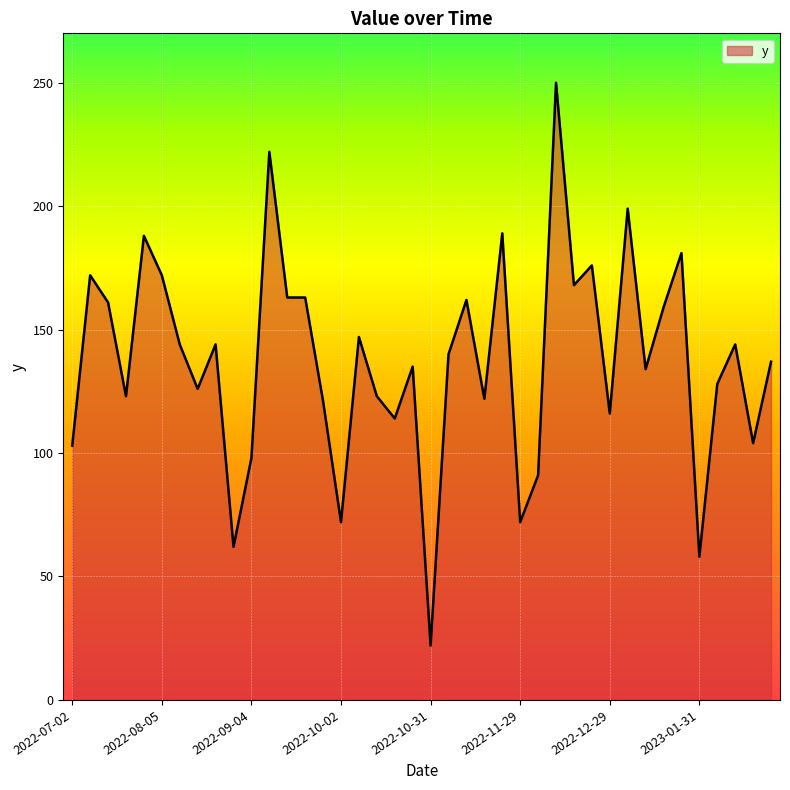

What is the difference between the maximum and minimum values?

228